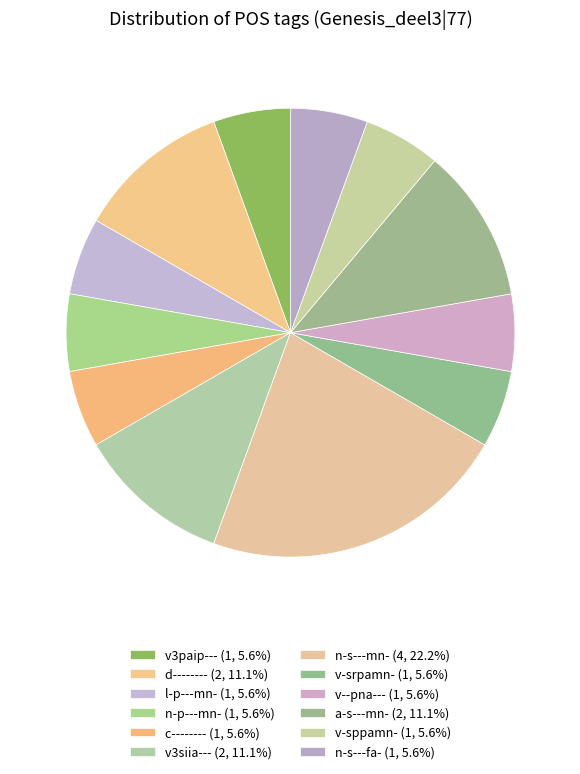

How many segments does this pie chart have?

12